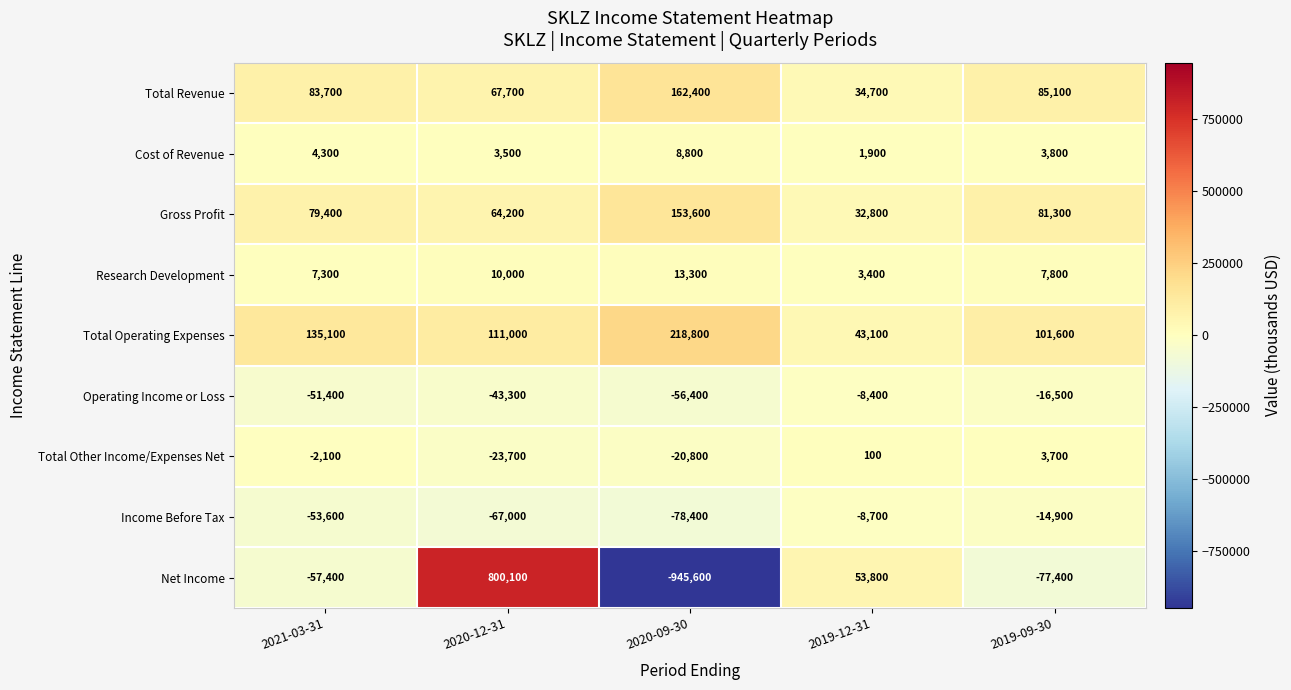

True or false: Total Revenue has a value of 85100 at 2019-09-30.

True